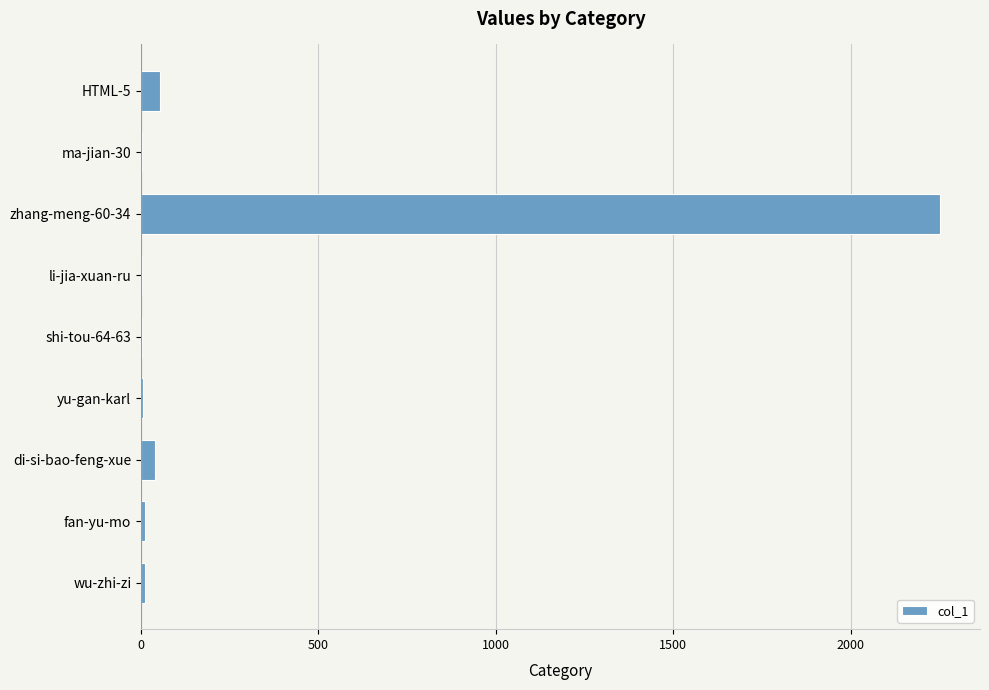

Are the bars grouped side by side (vs. stacked)?

No